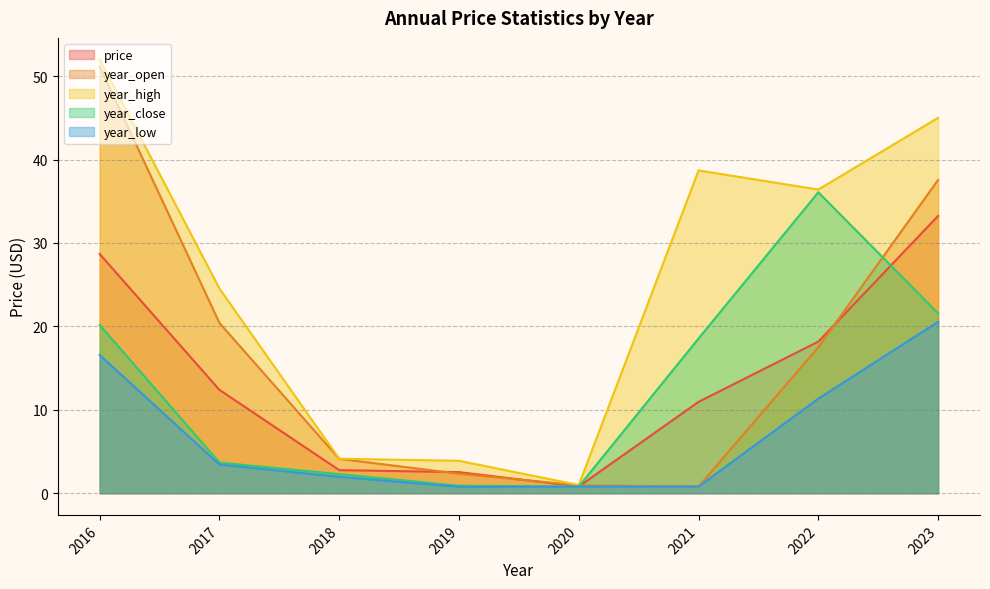

True or false: year_high and year_open cross at least once.

False